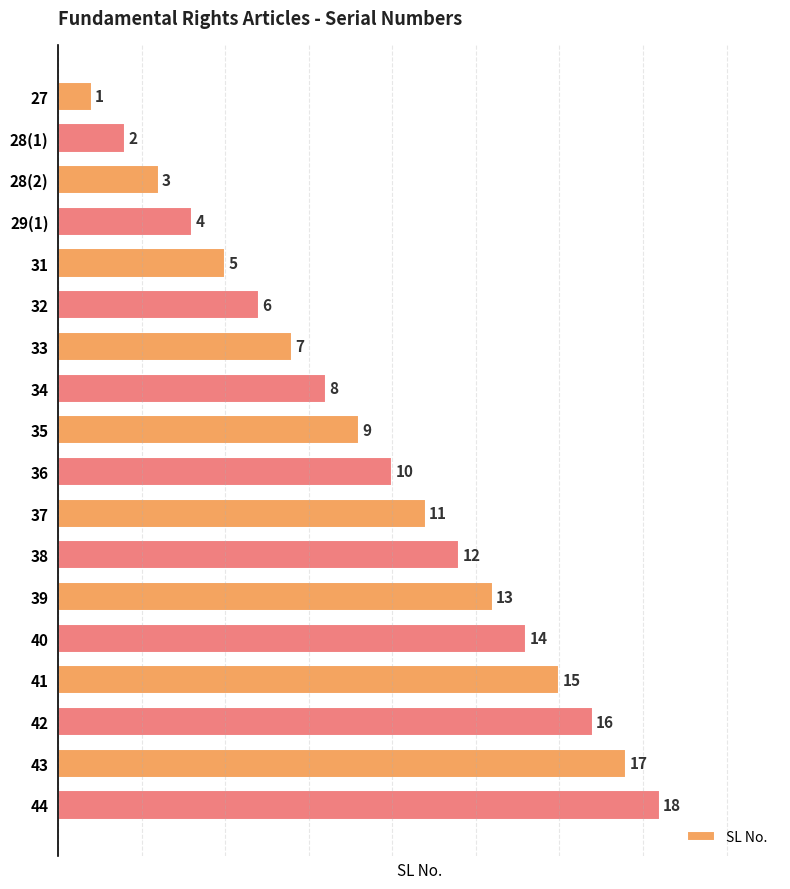

The chart shows a value of 16 at 38. True or false?

False